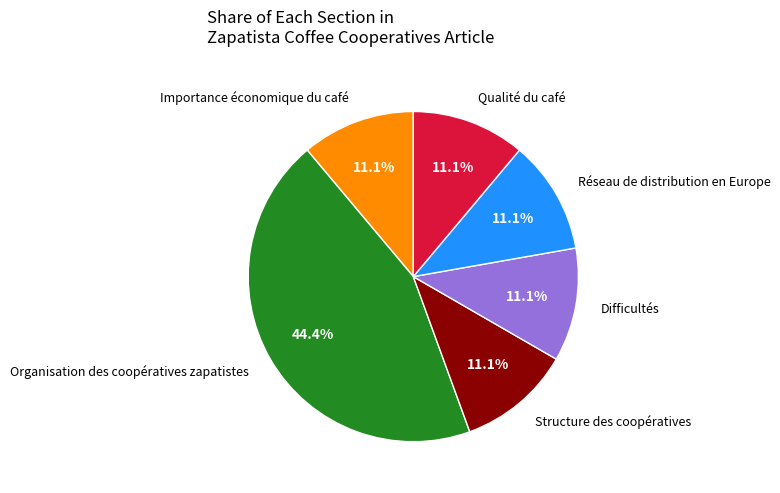

Is it true that Structure des coopératives is 1% of the pie?

False